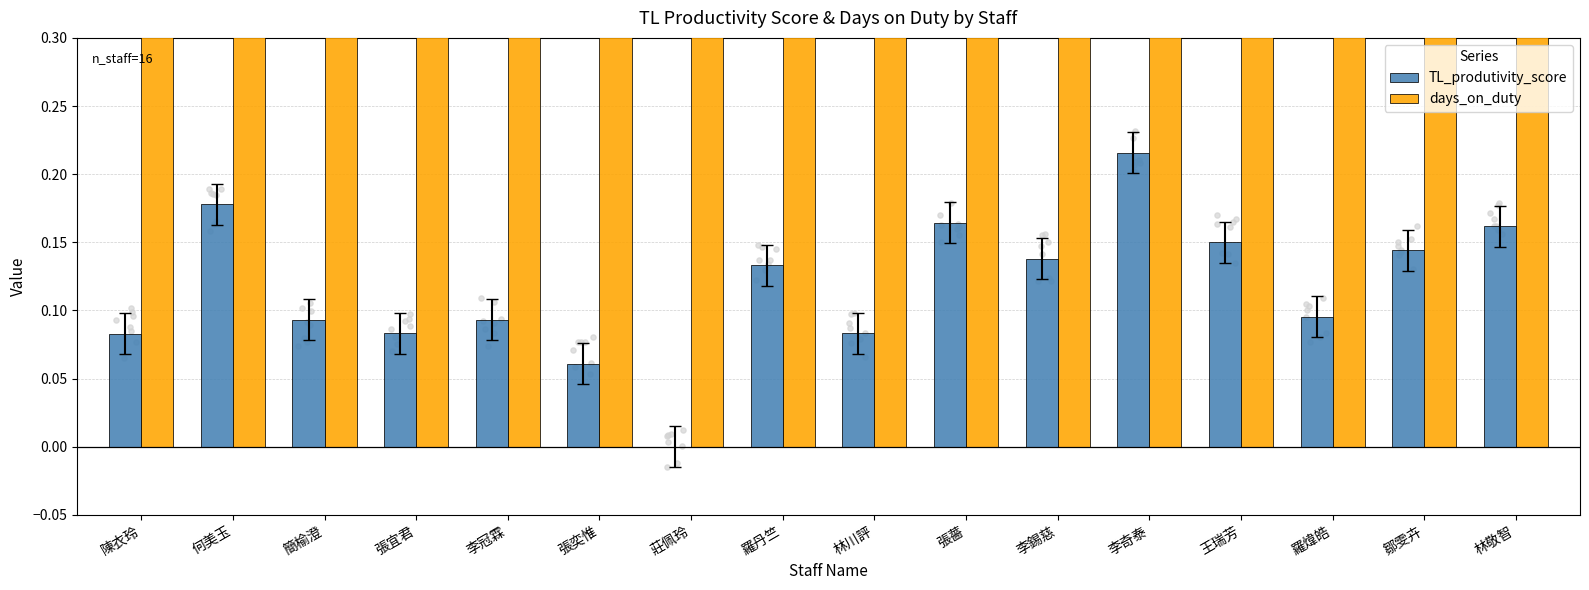

At which category is the sum across all series the highest?

李奇泰